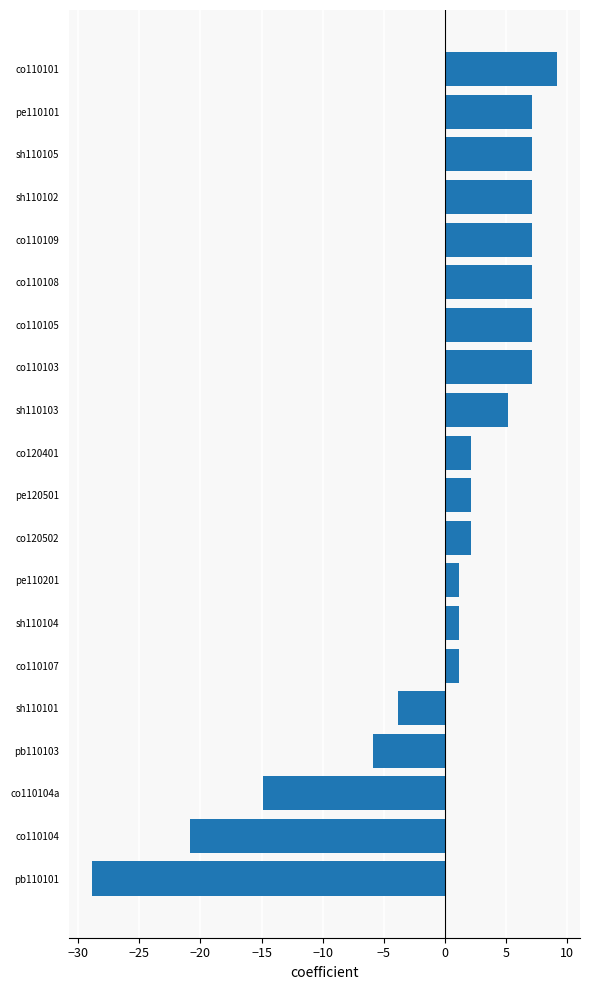

How many bars are there in total?

20